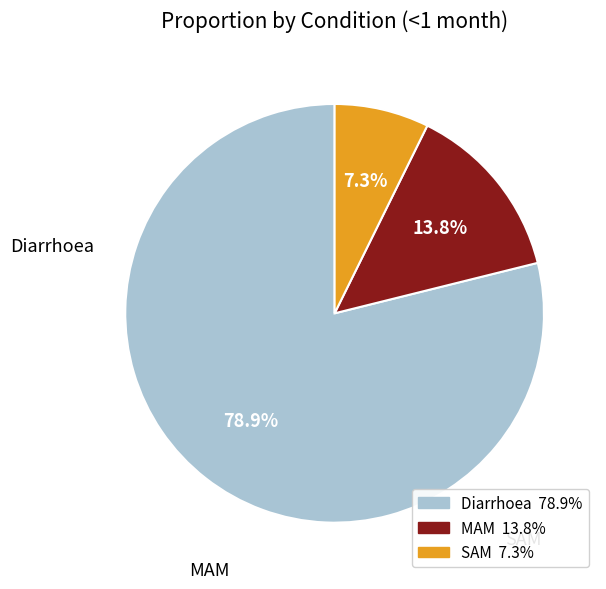

True or false: Diarrhoea accounts for 86% of the total.

False